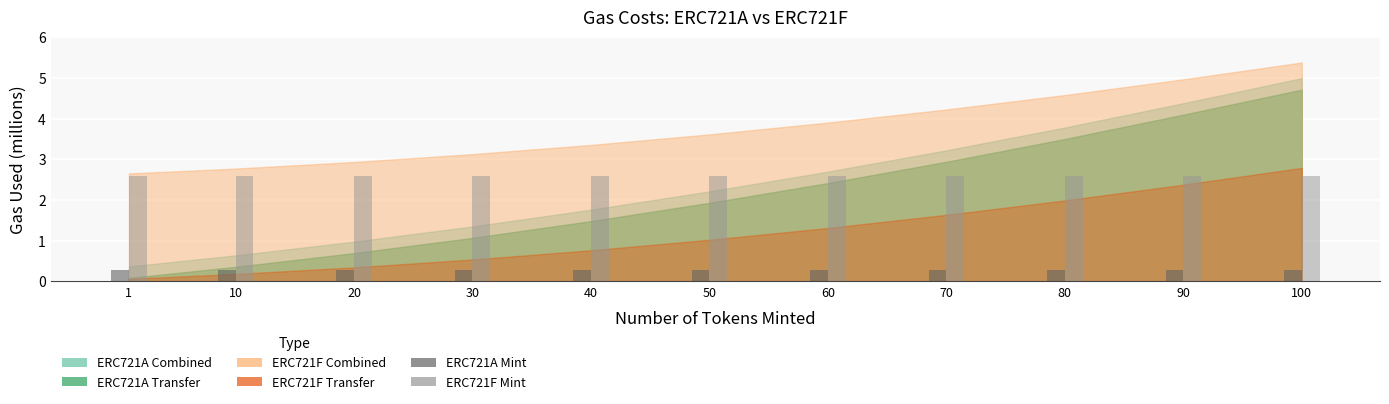

How many categories are shown in the chart?

11